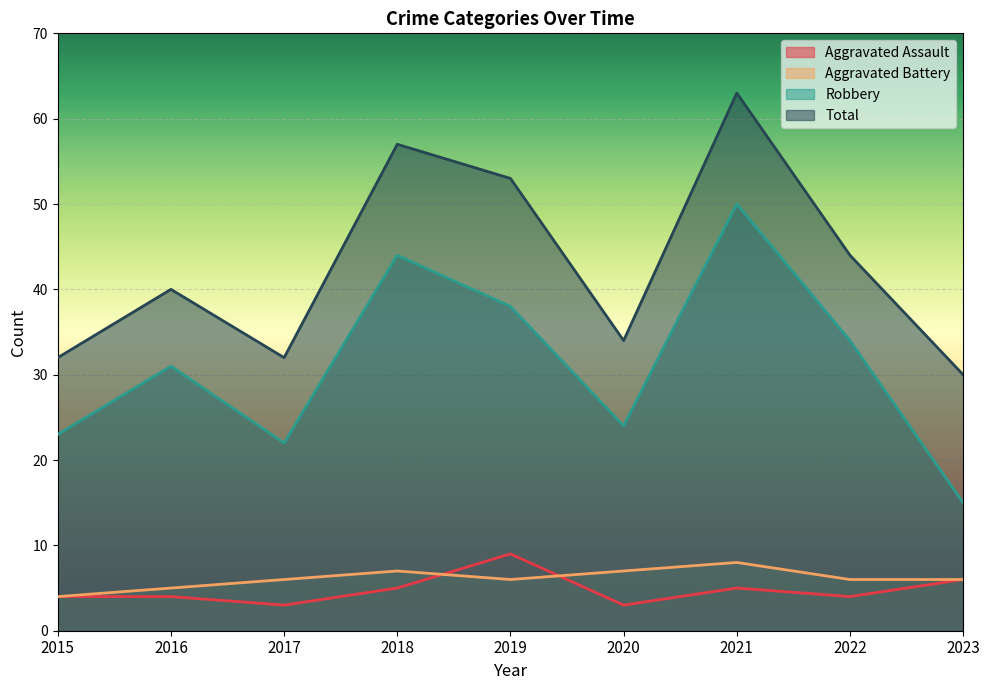

How many interior local valleys does the Aggravated Assault series have?

3